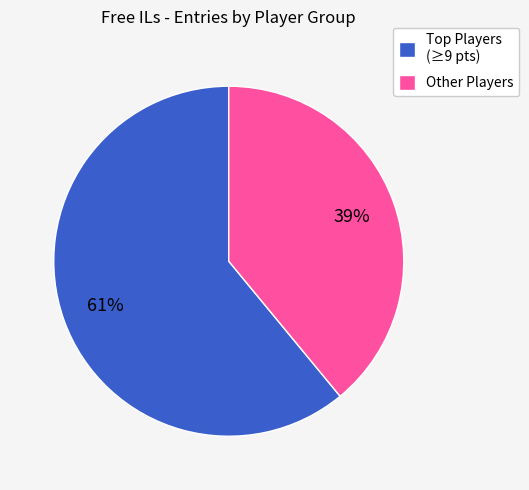

To the nearest percent, what is the difference between the largest and smallest slice percentages?

22%